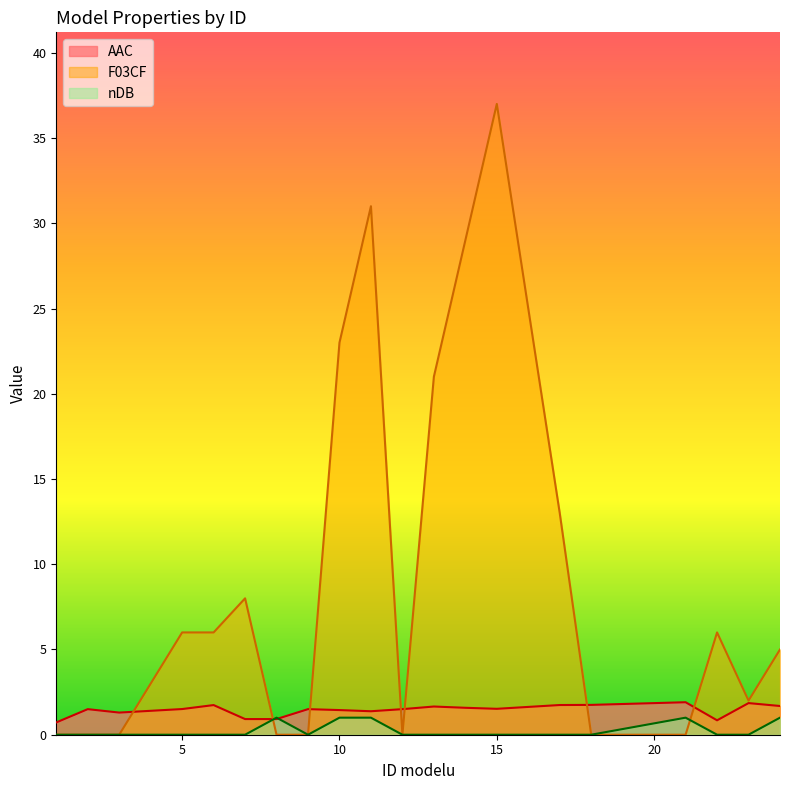

The AAC series shows 0.7 at 1. True or false?

True